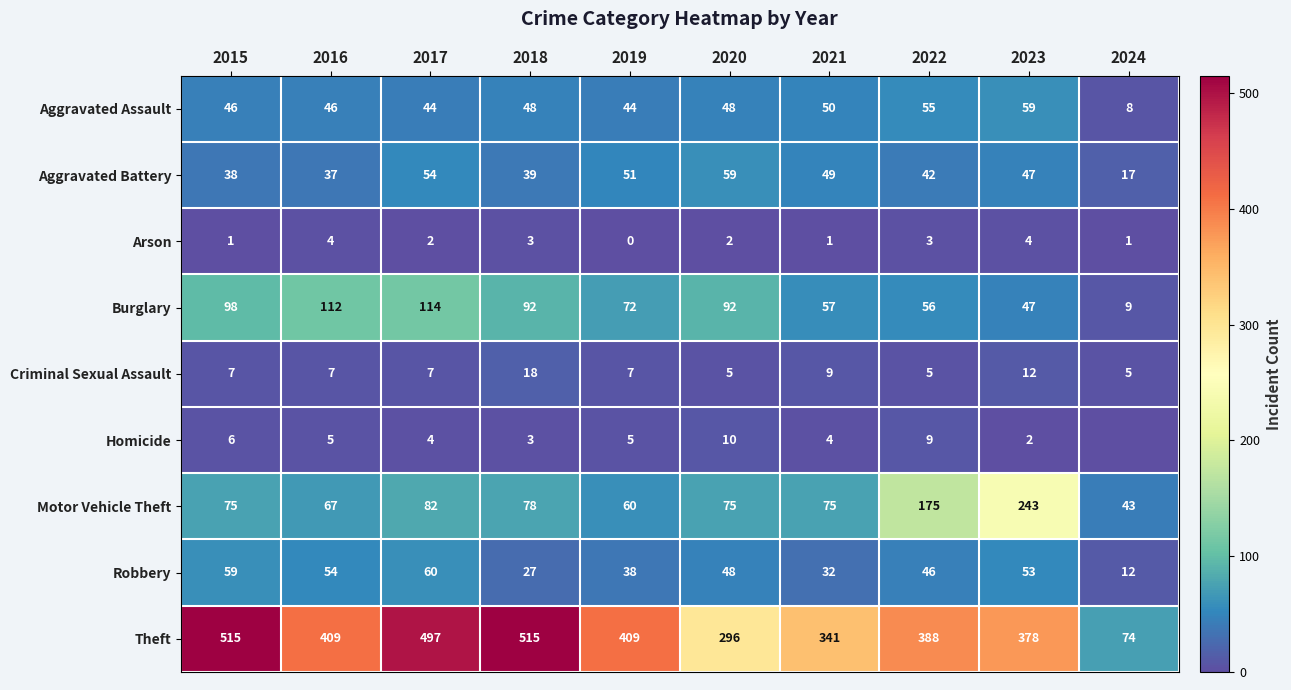

What value does the Criminal Sexual Assault series have at 2018, to the nearest 5?

20